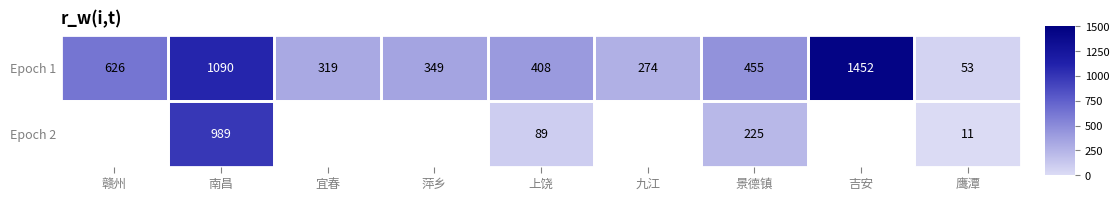

The value of Epoch 2 at 上饶 is 89. True or false?

True